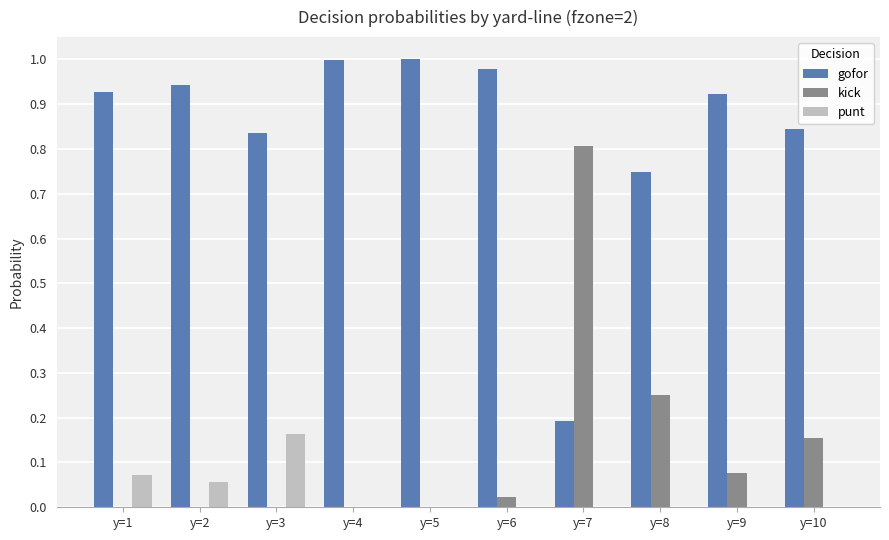

Which series has the largest total across all categories?

gofor